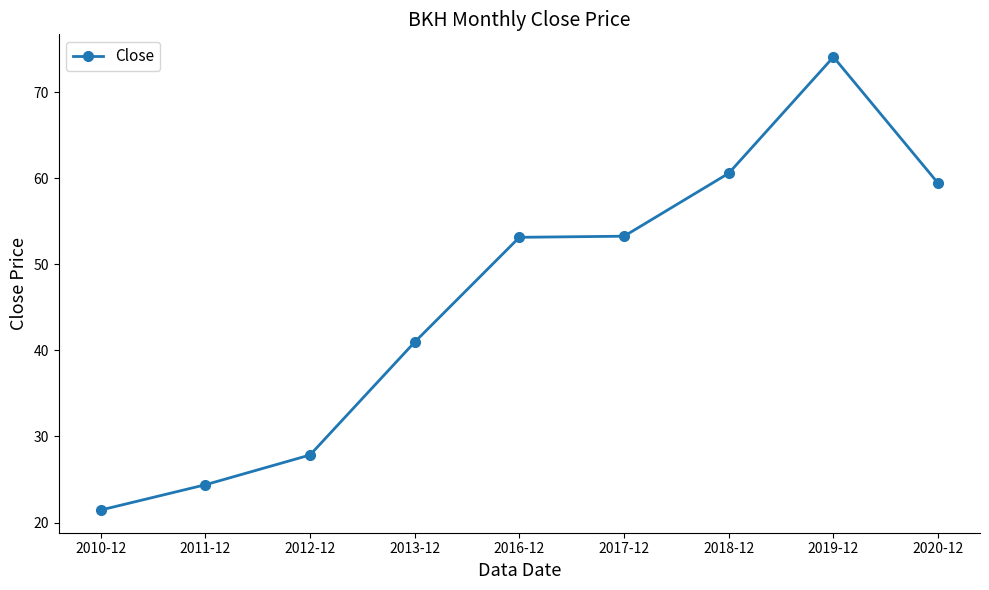

What is the sum of all values?

415.1